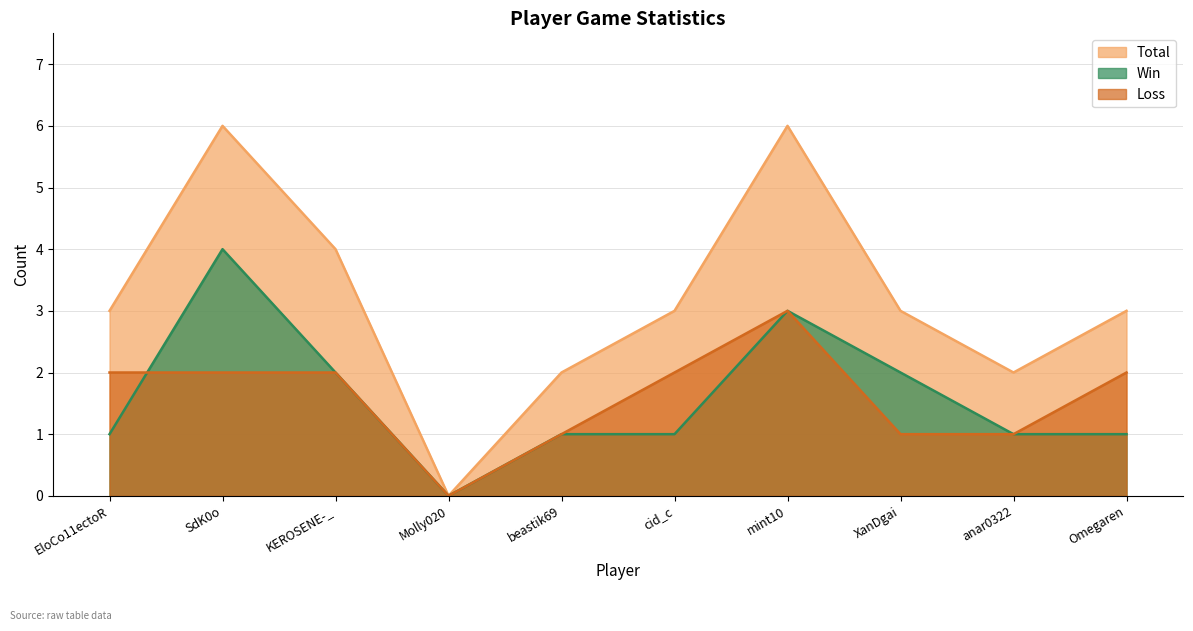

What is the label of the 1st point from the right?

Omegaren